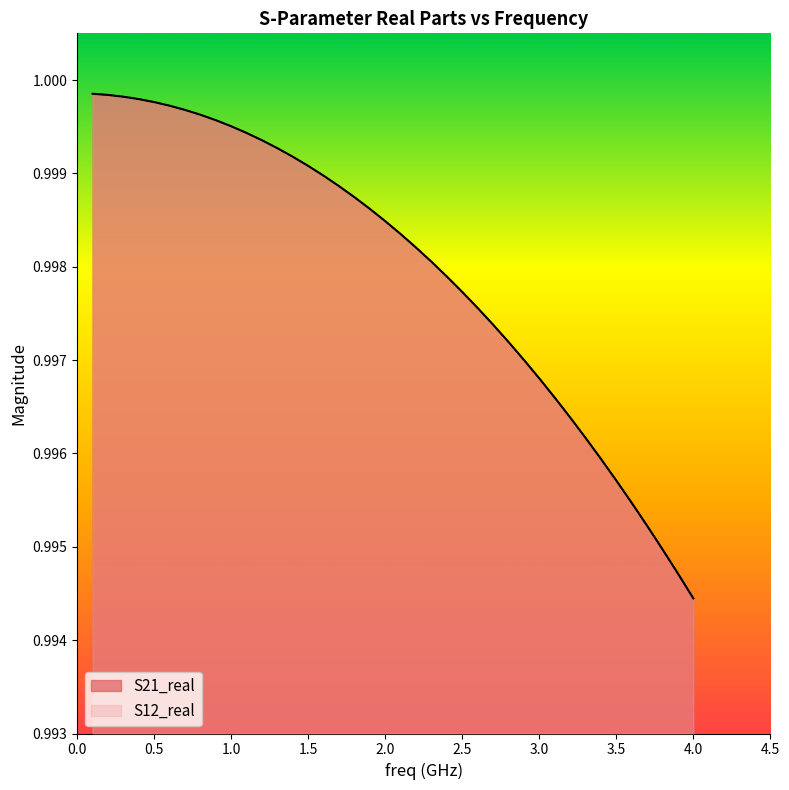

The S12_real series shows 1.6 at 0.0. True or false?

False